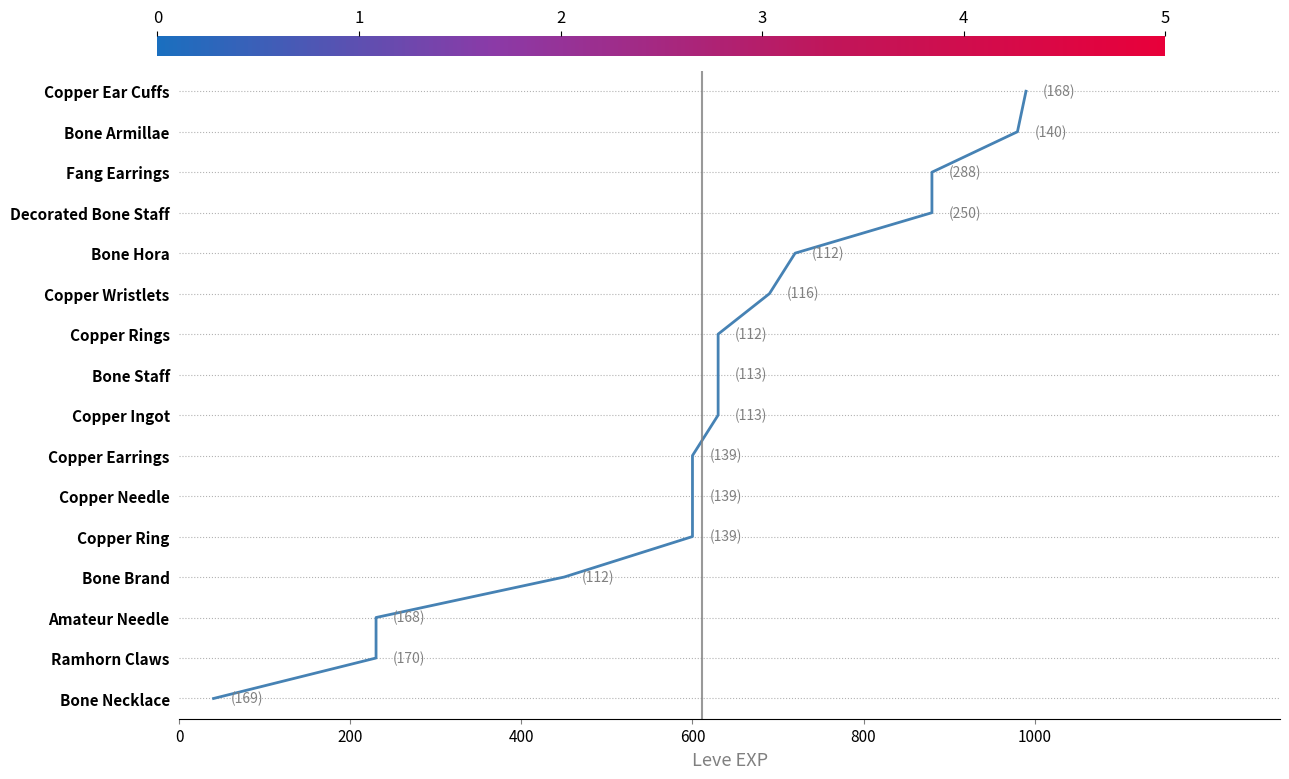

How many lines are shown in the chart?

1